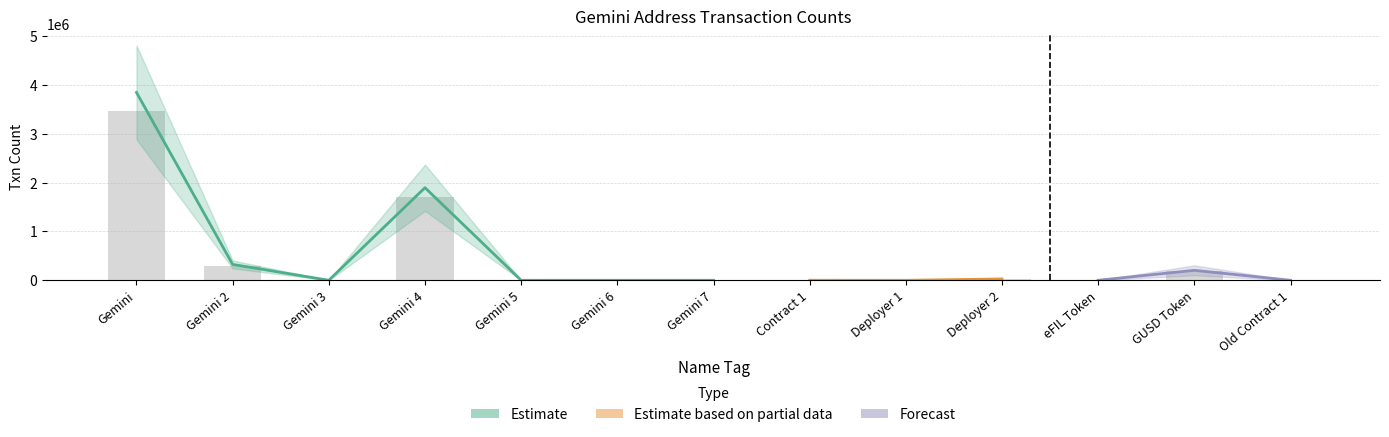

Where is the data nearest to the value 1731809?

Gemini 4